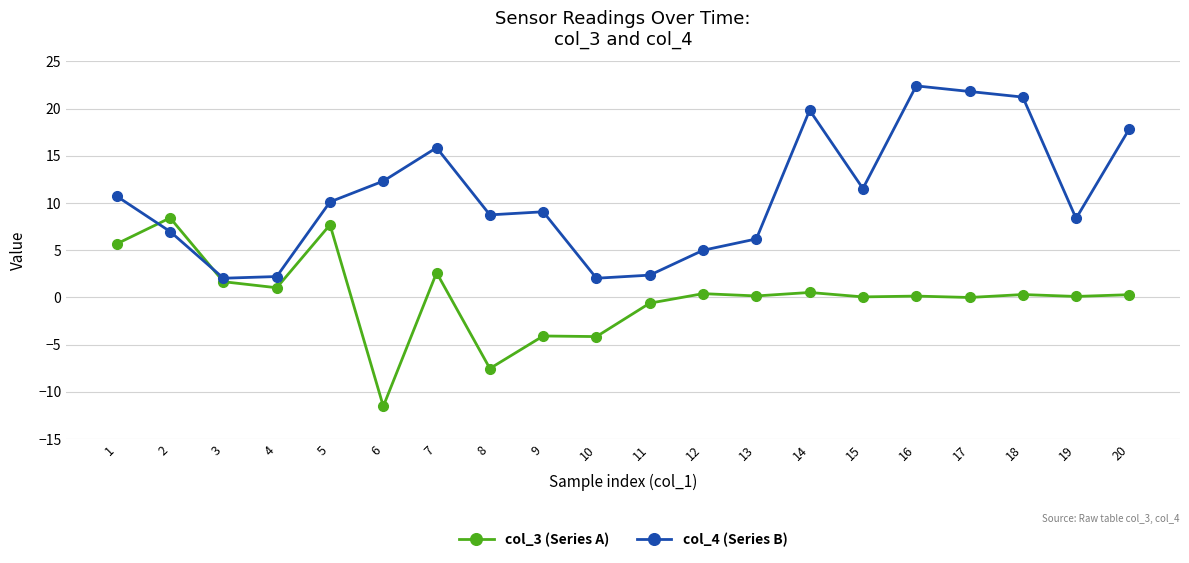

Which series has the largest total across all categories?

col_4 (Series B)